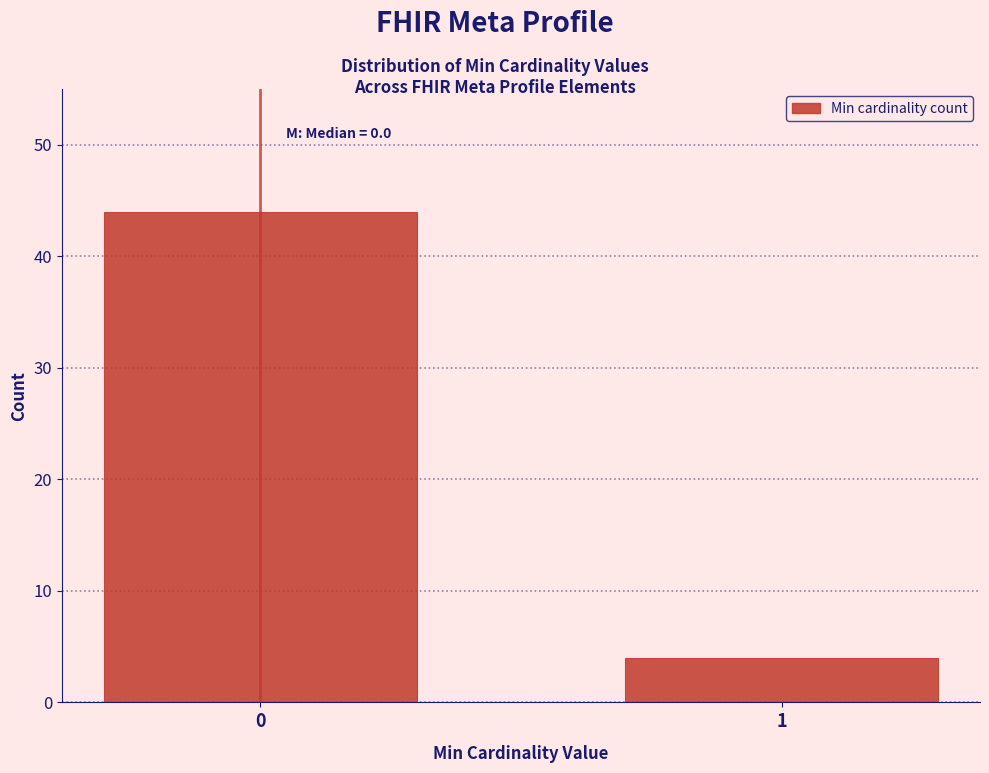

Reading left to right, what are all the values shown in this chart?

44	4